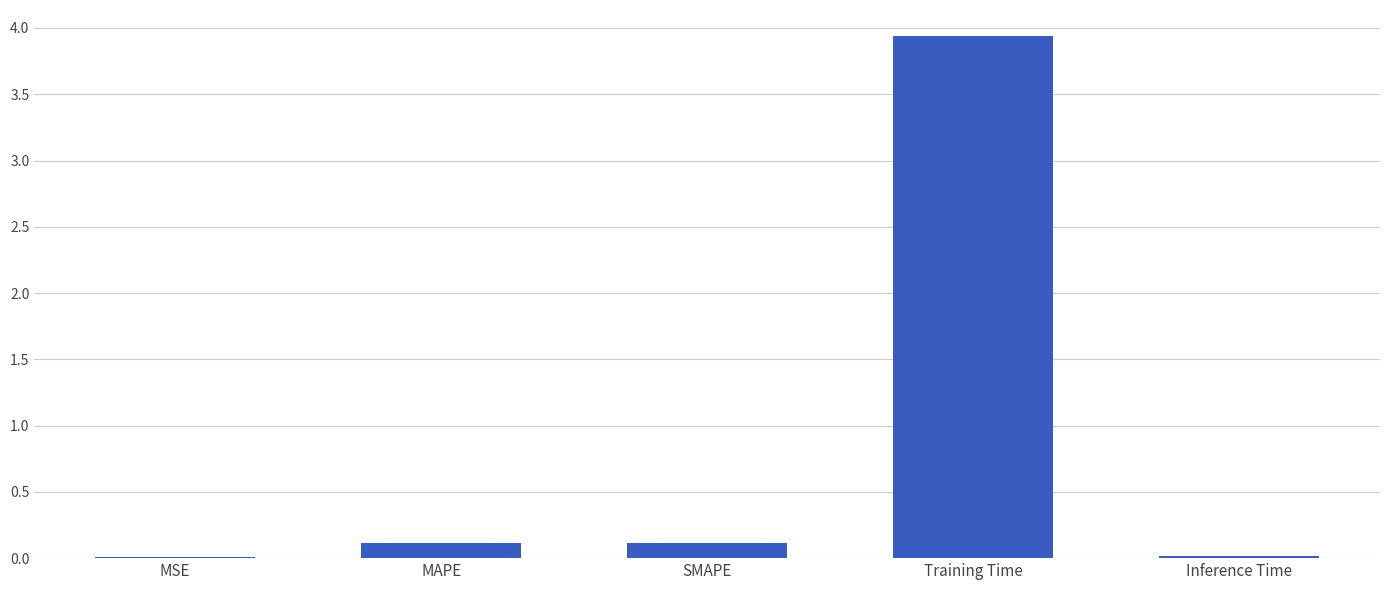

What is the sum of all values?

4.2